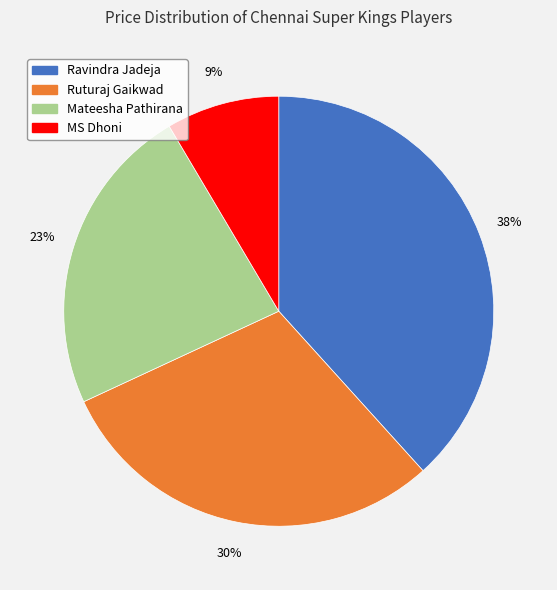

What is the smallest slice in the pie chart?

MS Dhoni